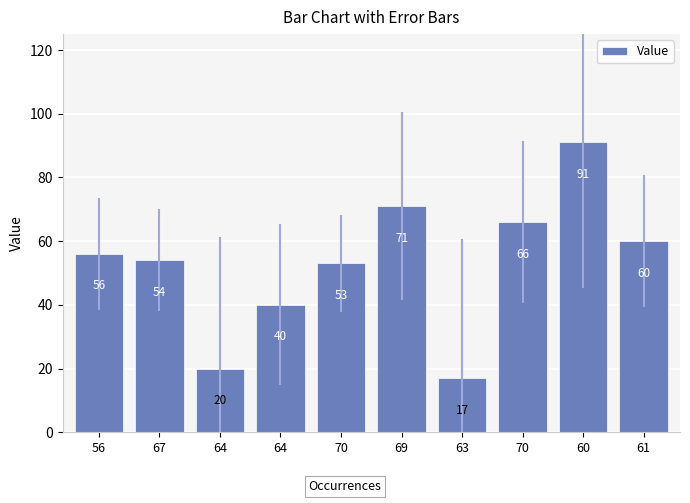

Reading left to right, extract all data points from this chart.

56	54	20	40	53	71	17	66	91	60